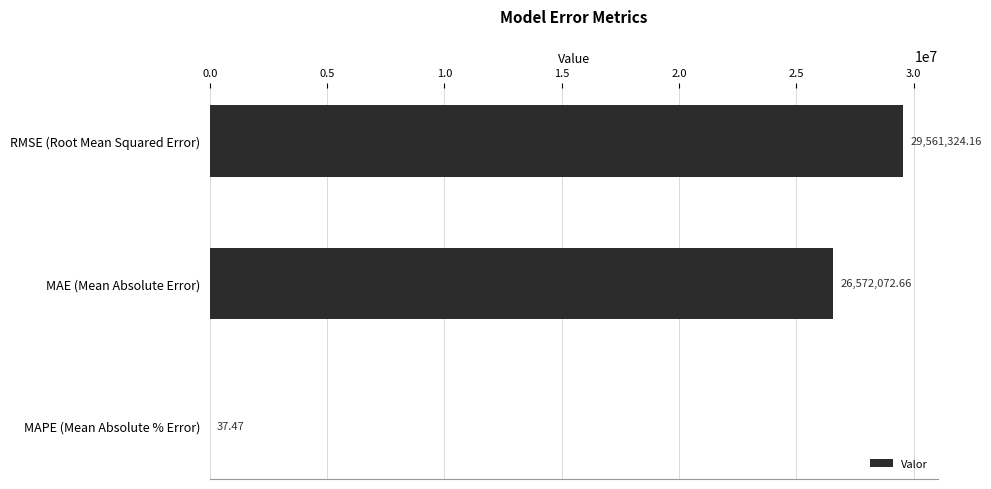

At which label is the value closest to 14780680?

MAE (Mean Absolute Error)